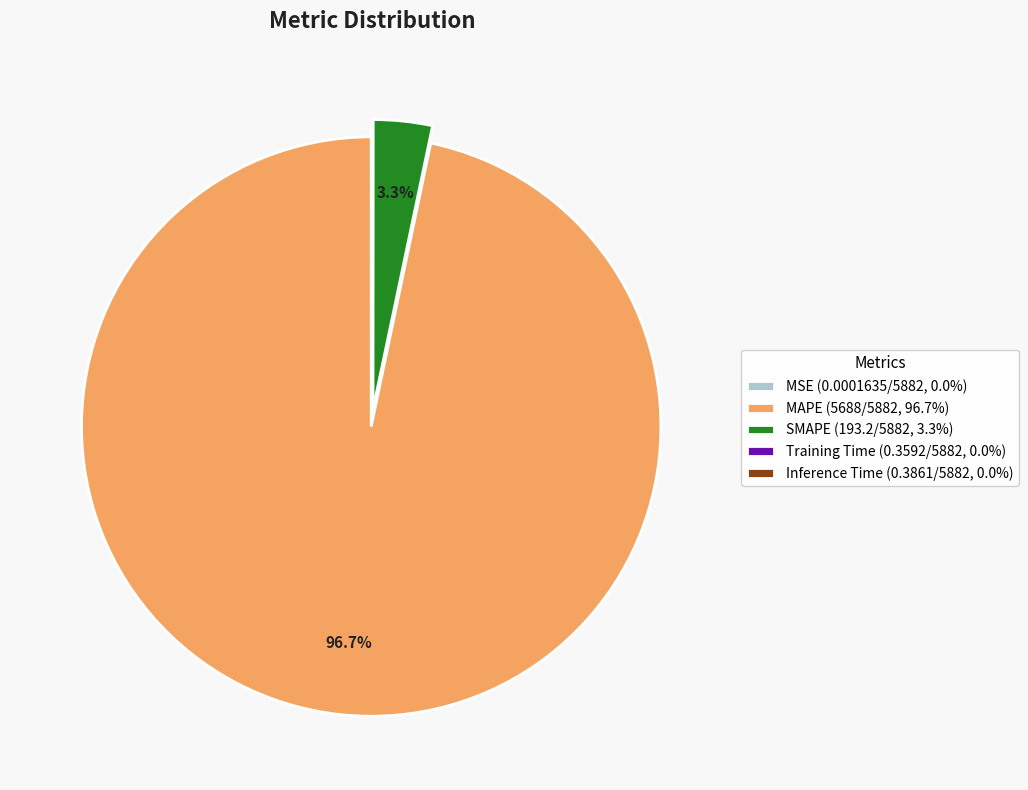

Is there a majority slice in this chart?

Yes